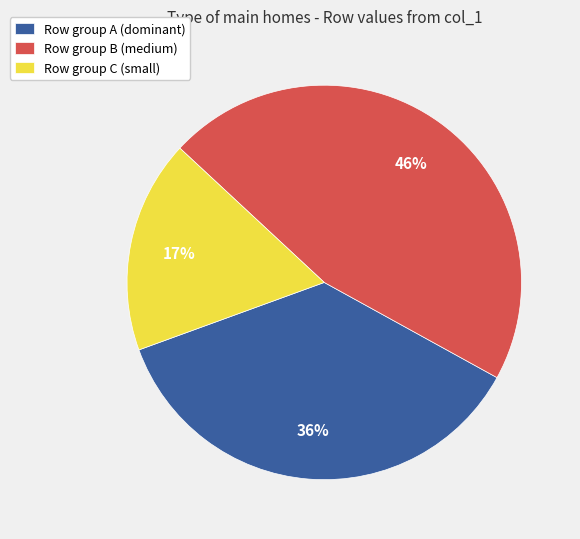

Which category has the biggest portion of the pie?

Row group B (medium)